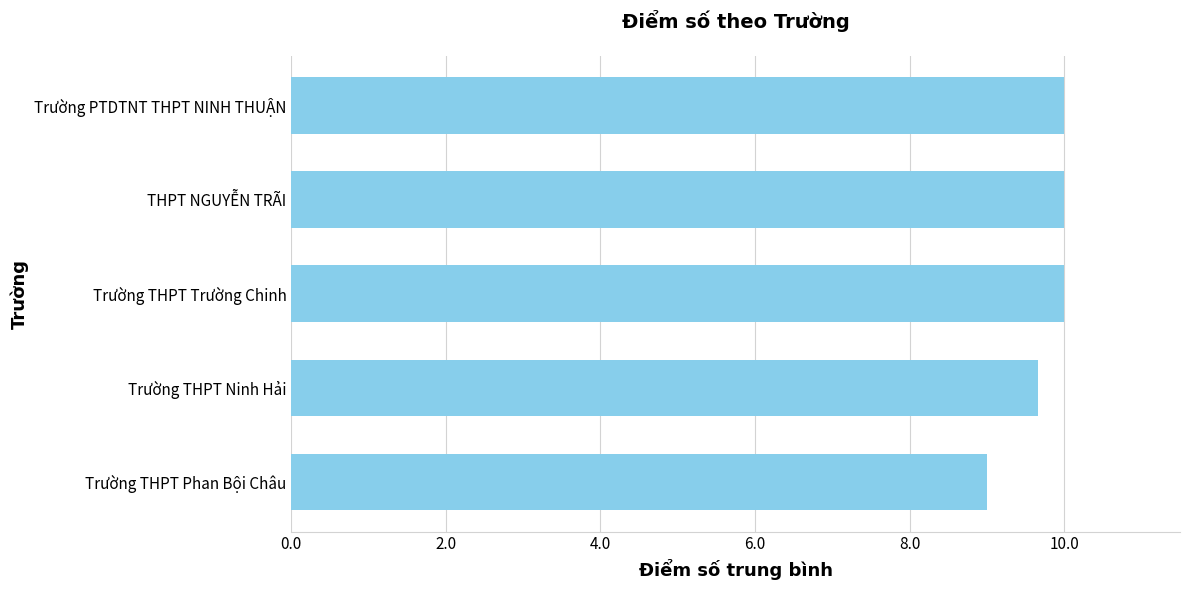

True or false: the data shows 3.5 at THPT NGUYỄN TRÃI.

False